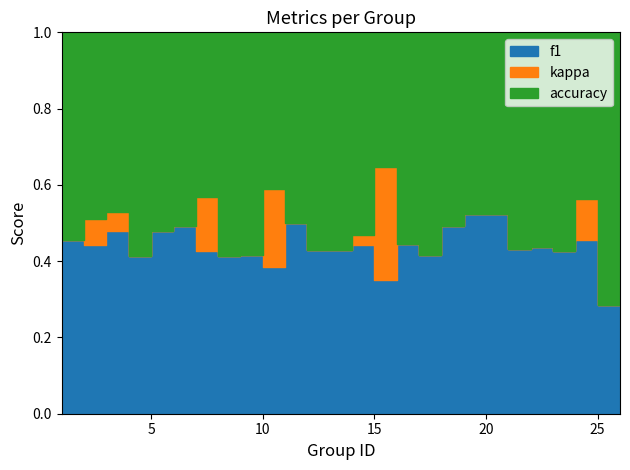

At 17, list the series in order from largest to smallest.

accuracy, f1, kappa